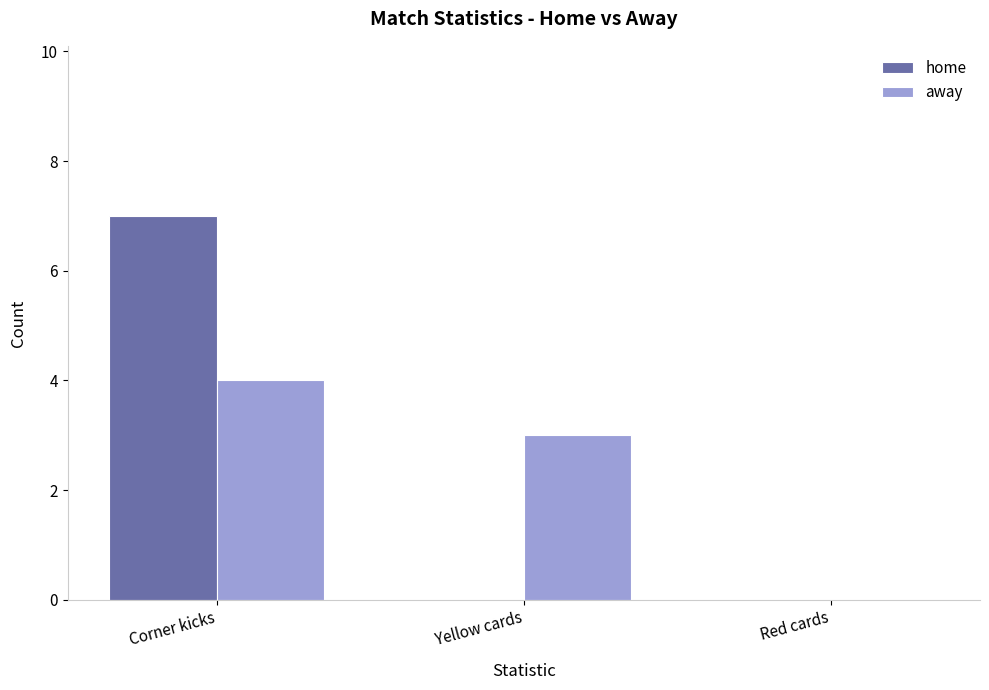

What value does the home series have at Corner kicks?

7